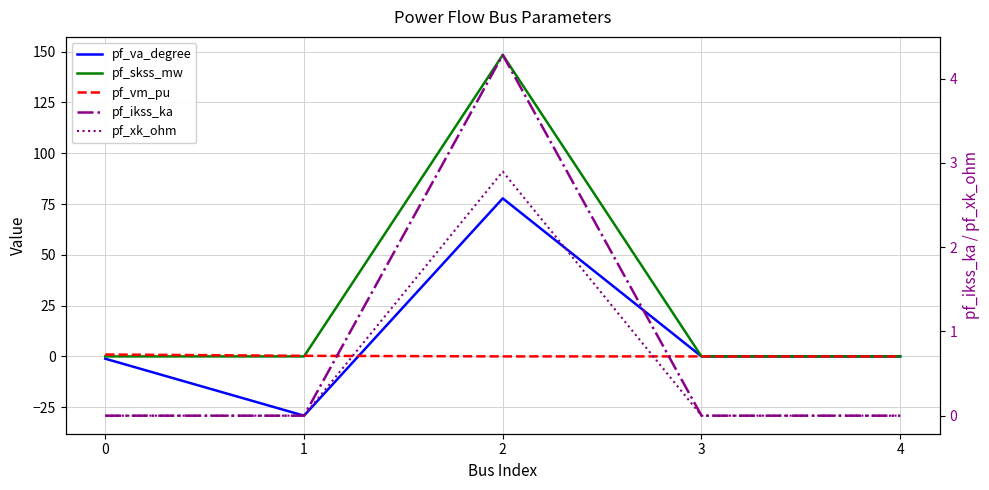

At which category is the sum across all series the highest?

2